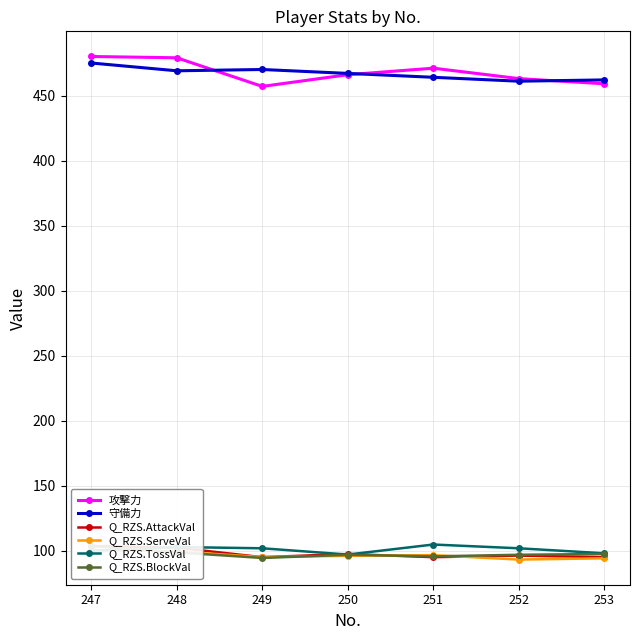

How many interior local valleys does the Q_RZS.AttackVal series have?

2